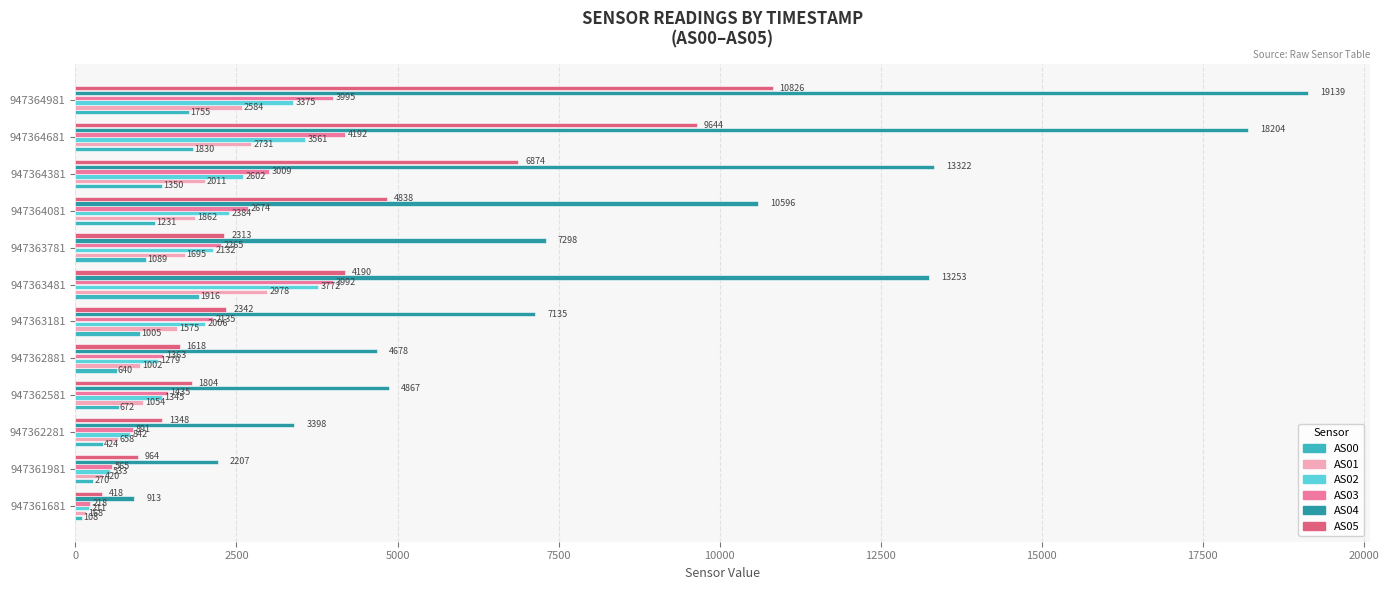

Which series has the largest range (max minus min)?

AS04